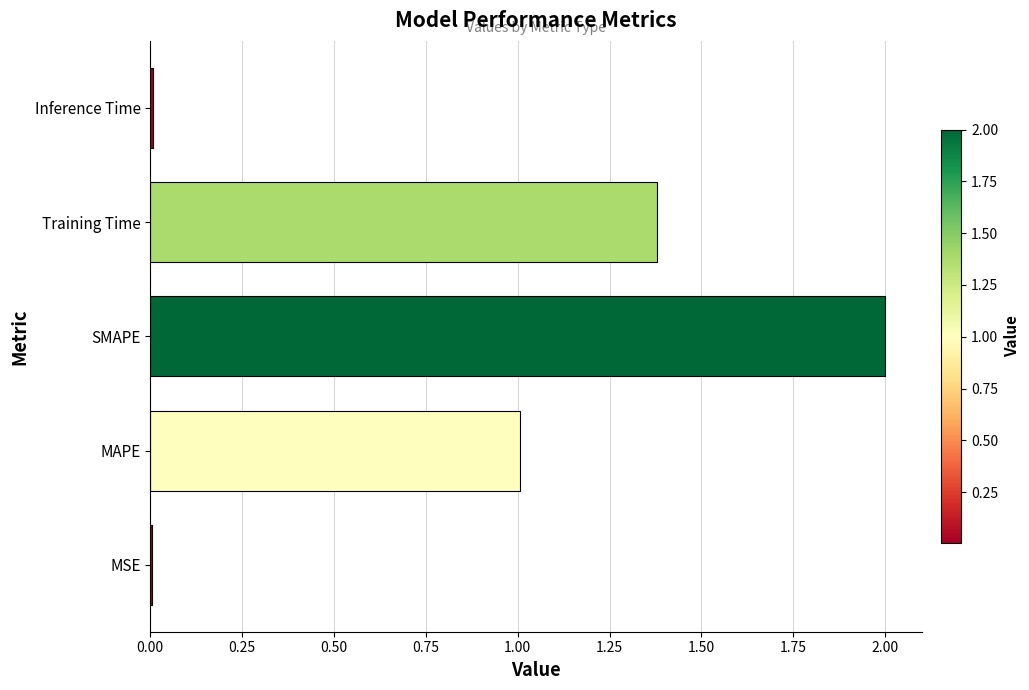

What is the sum of all values?

4.4